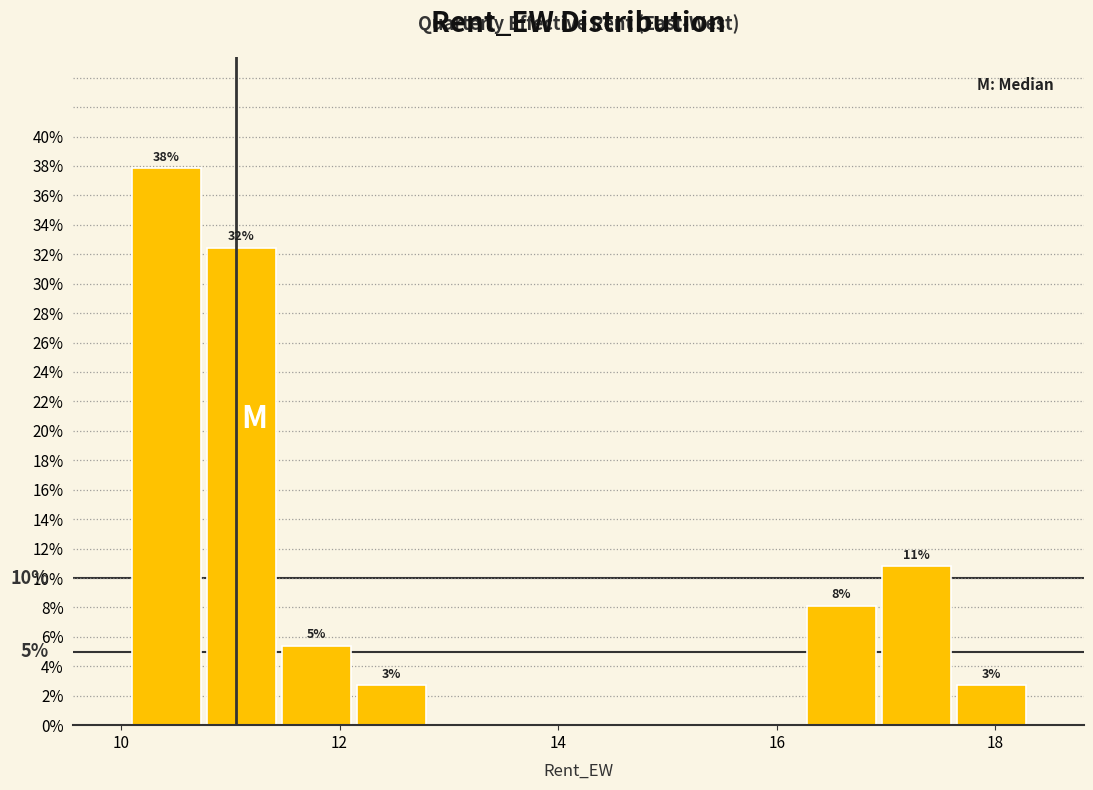

Around what value on the x-axis is the tallest bar? Give the approximate position of its centre, as read against the axis.

10.4